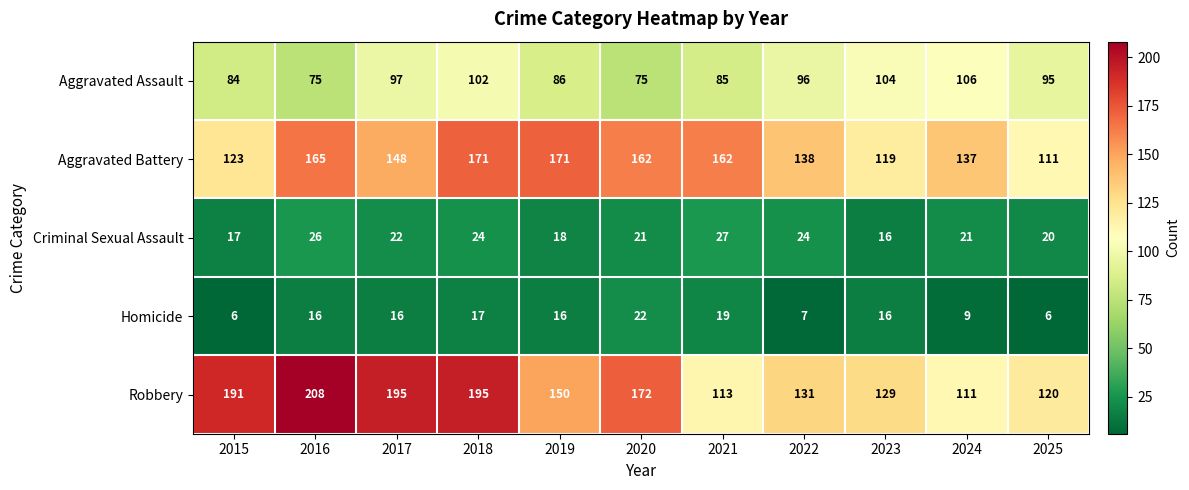

What is the difference between the Robbery values at 2025 and 2023?

9